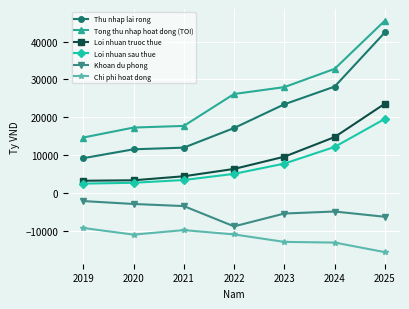

Does the chart display data point markers on the line(s)?

Yes